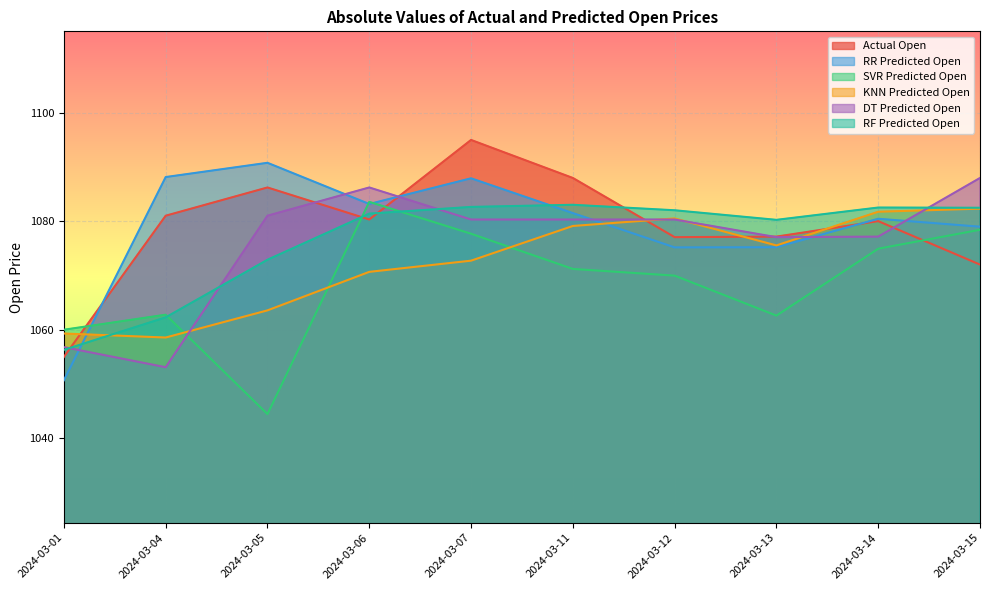

The value of SVR Predicted Open at 2024-03-05 is 262.0. True or false?

False